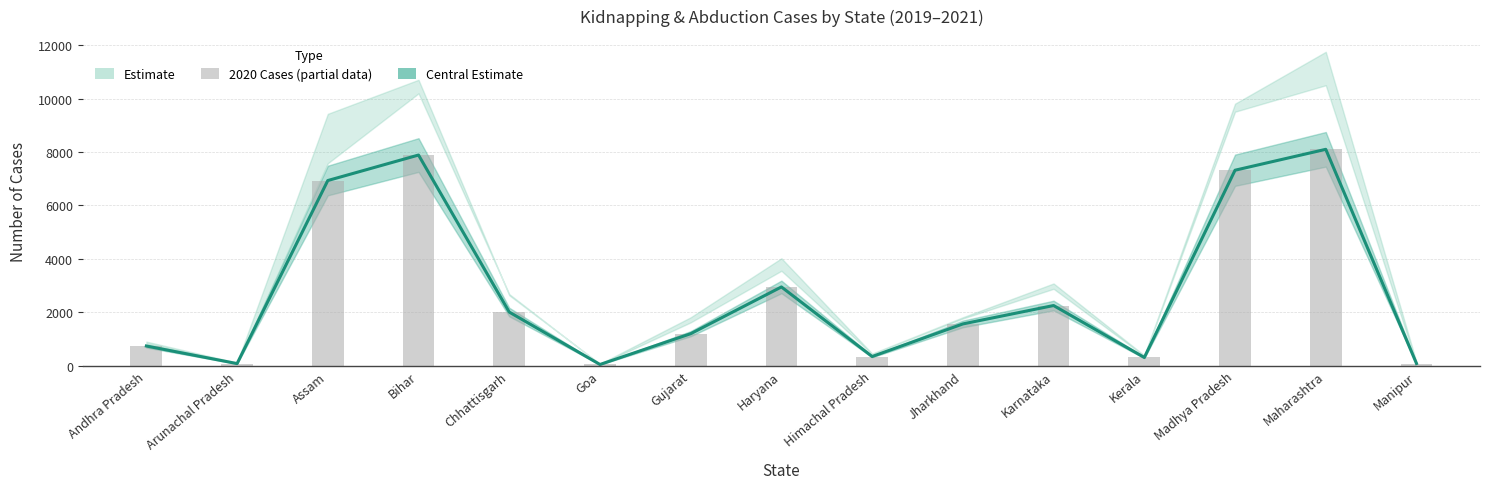

How many bars are there in total?

15